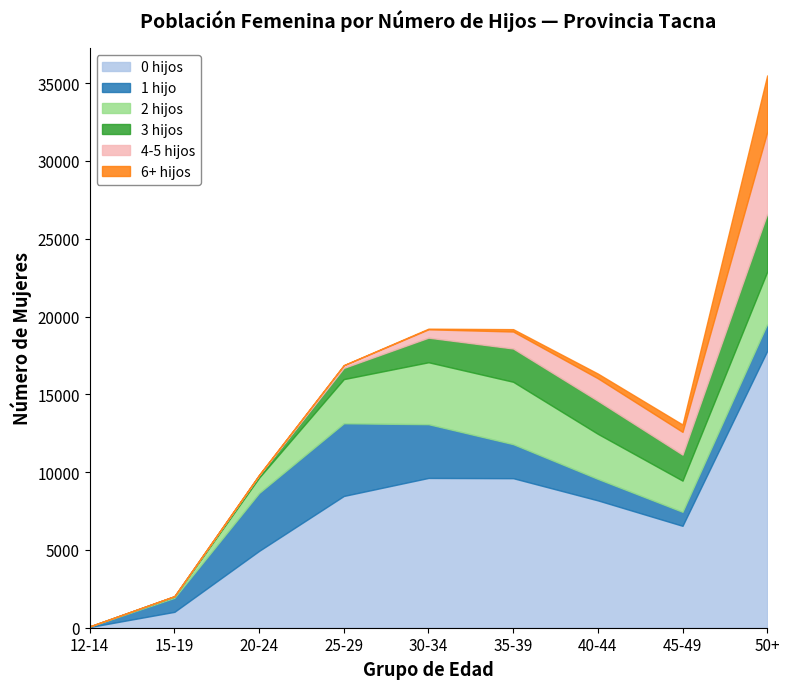

Reading left to right, list all the values displayed in this chart.

0 hijos: 12-14=43	15-19=1021	20-24=4939	25-29=8469	30-34=9628	35-39=9612	40-44=8185	45-49=6550	50+=17794
1 hijo: 12-14=31	15-19=901	20-24=3724	25-29=4672	30-34=3454	35-39=2188	40-44=1381	45-49=901	50+=1736
2 hijos: 12-14=10	15-19=85	20-24=985	25-29=2839	30-34=3982	35-39=4009	40-44=2897	45-49=2004	50+=3356
3 hijos: 12-14=0	15-19=14	20-24=145	25-29=721	30-34=1580	35-39=2139	40-44=2126	45-49=1671	50+=3730
4-5 hijos: 12-14=0	15-19=7	20-24=25	25-29=169	30-34=538	35-39=1092	40-44=1446	45-49=1463	50+=5248
6+ hijos: 12-14=0	15-19=0	20-24=14	25-29=11	30-34=41	35-39=152	40-44=302	45-49=473	50+=3637